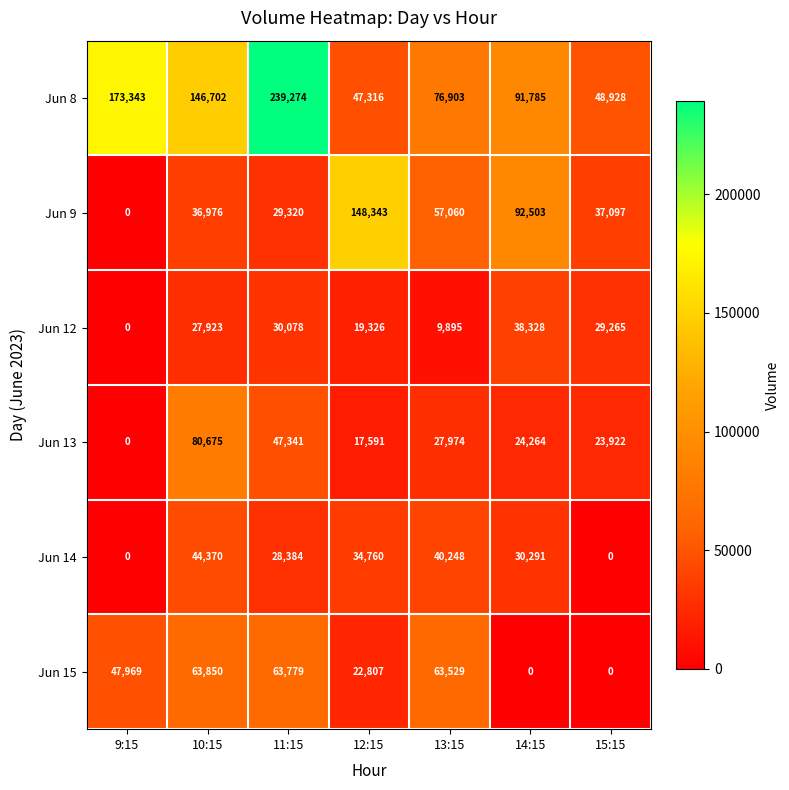

How many data points does each series have?

7